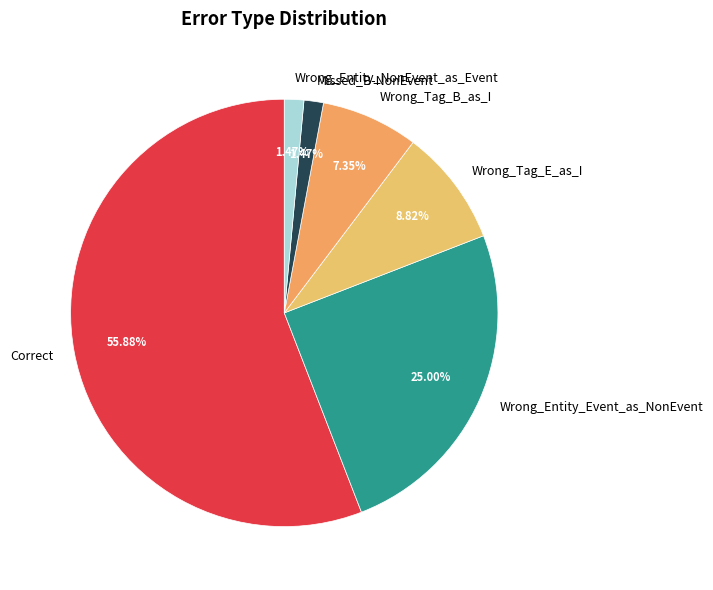

What is the majority slice?

Correct